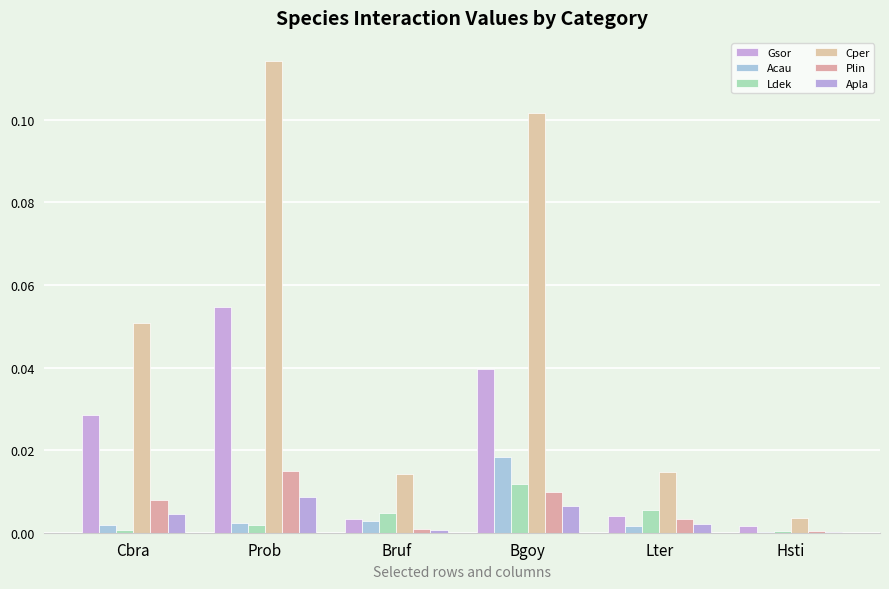

The value of Cper at Hsti is 0.0. True or false?

True